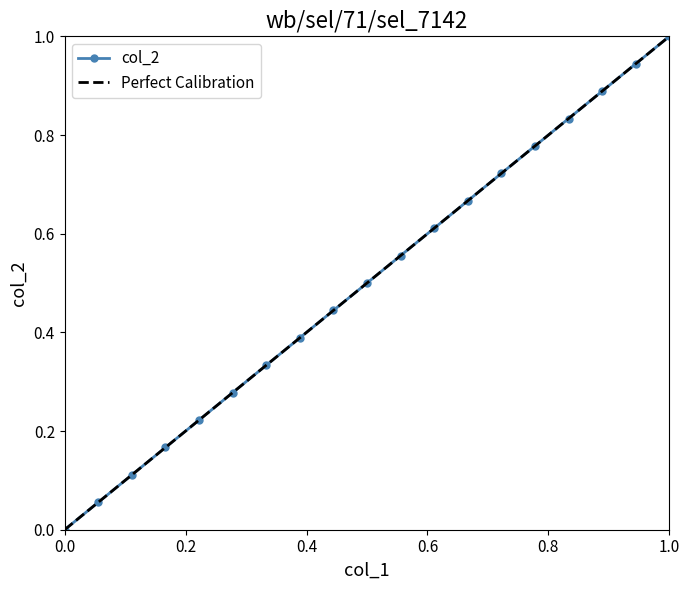

Is it true that col_2 equals 0.5 at 0.0?

False